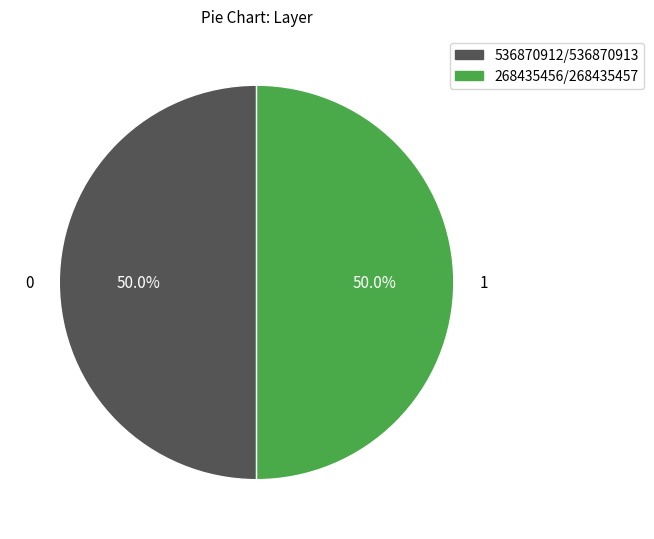

How many slices are in this pie chart?

2